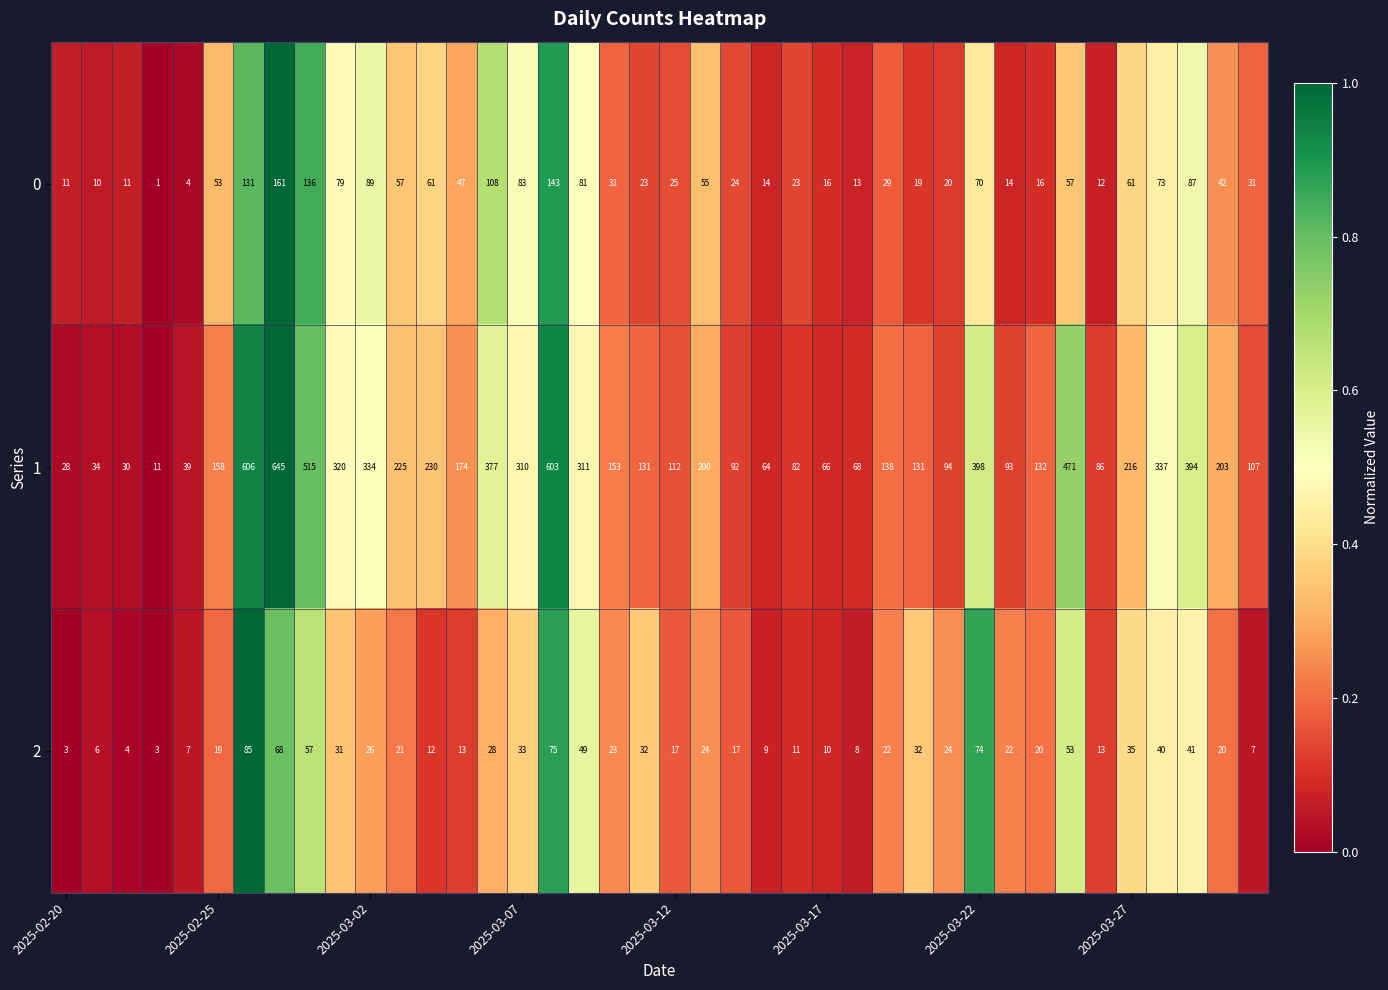

What is the minimum value for 1?

11